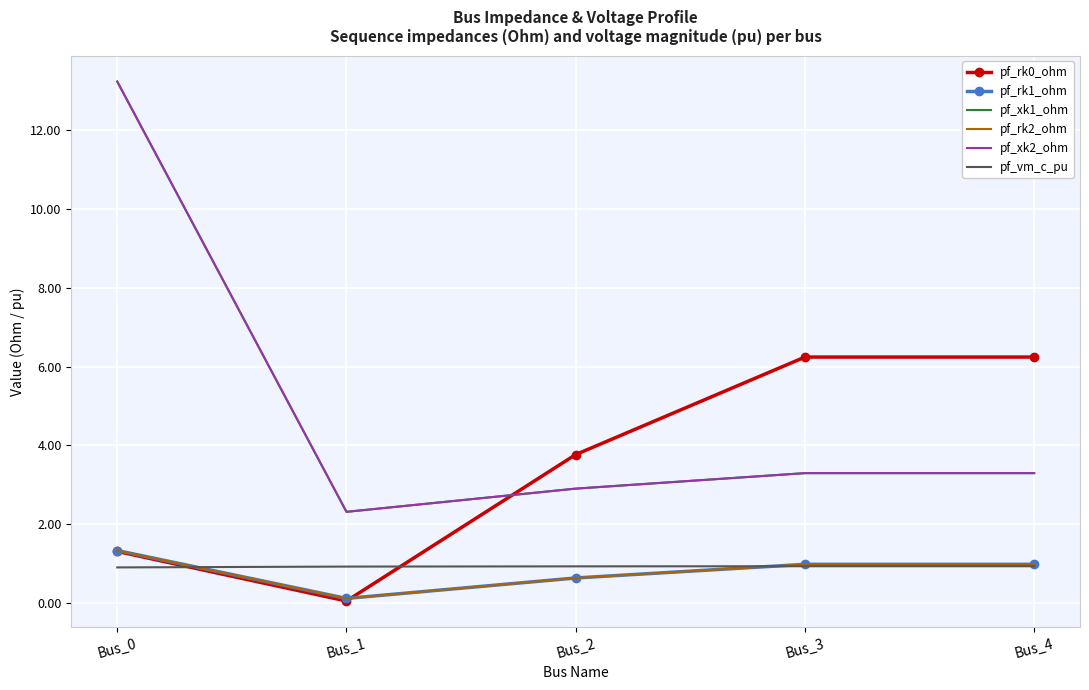

True or false: pf_rk1_ohm has a value of 1.4 at Bus_3.

False